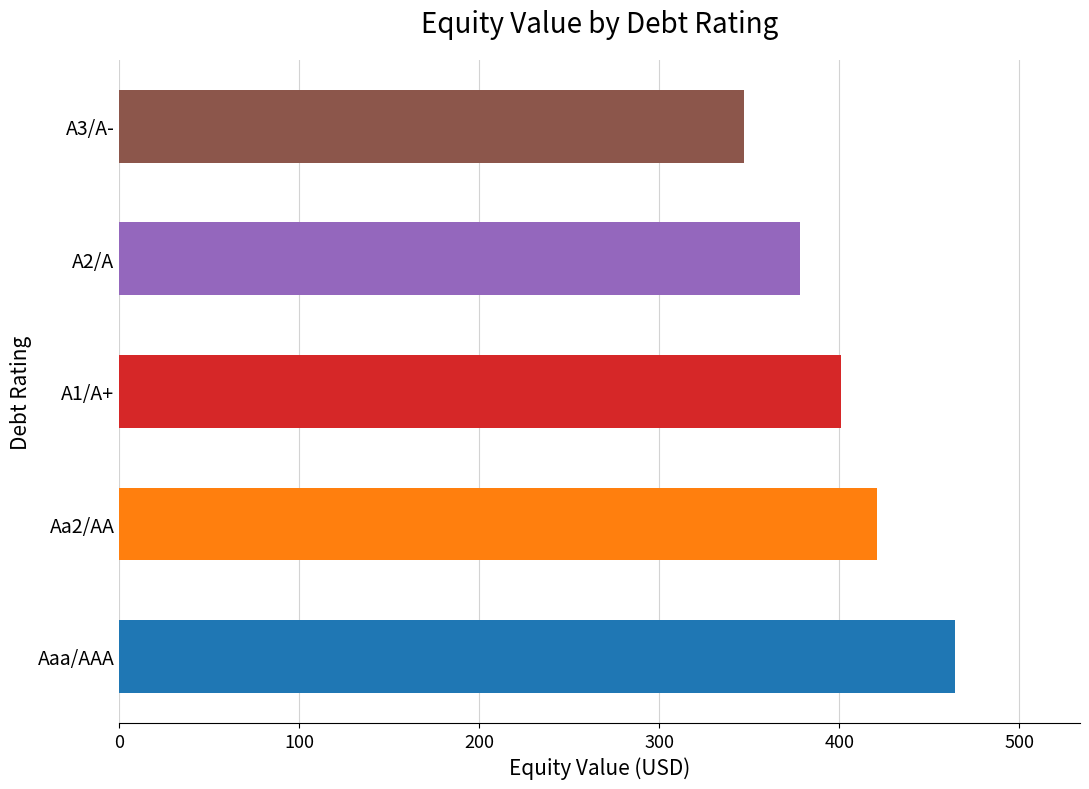

Rank the categories by value from highest to lowest.

Aaa/AAA, Aa2/AA, A1/A+, A2/A, A3/A-